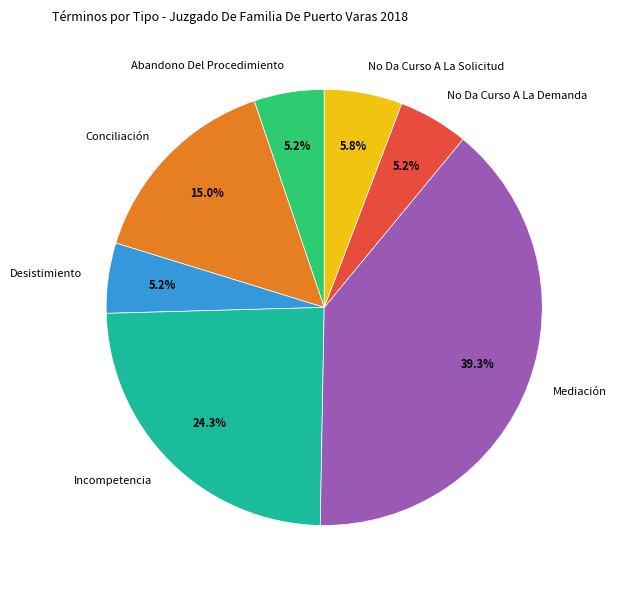

Is it true that No Da Curso A La Demanda is 5% of the pie?

True